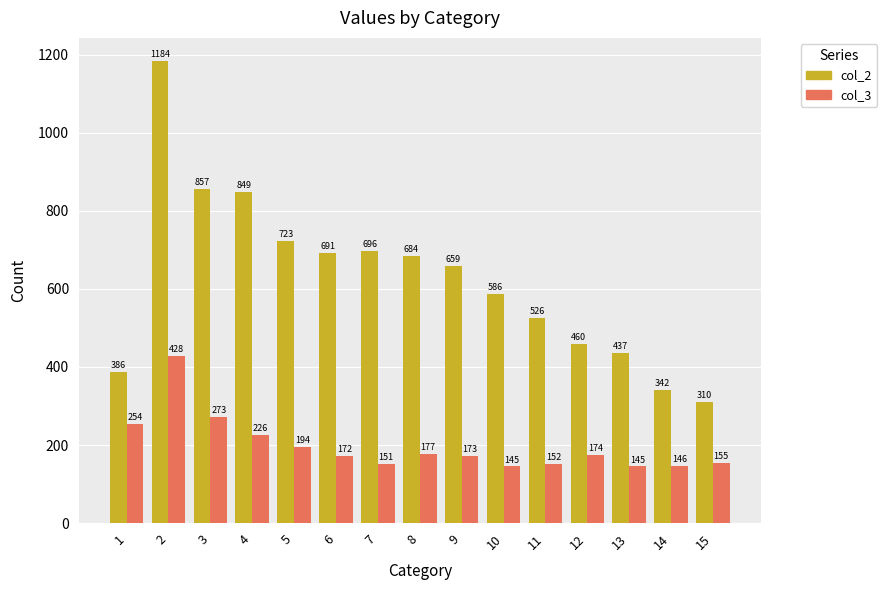

At which label does col_2 reach its minimum?

15